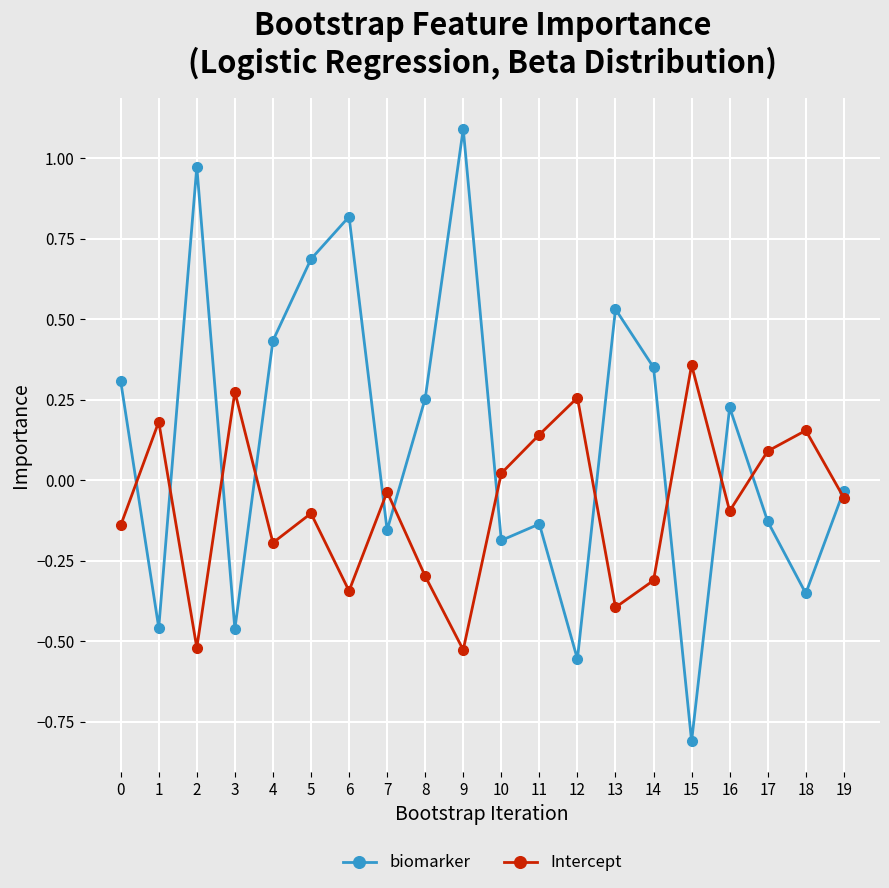

Where is the first local maximum for Intercept?

1